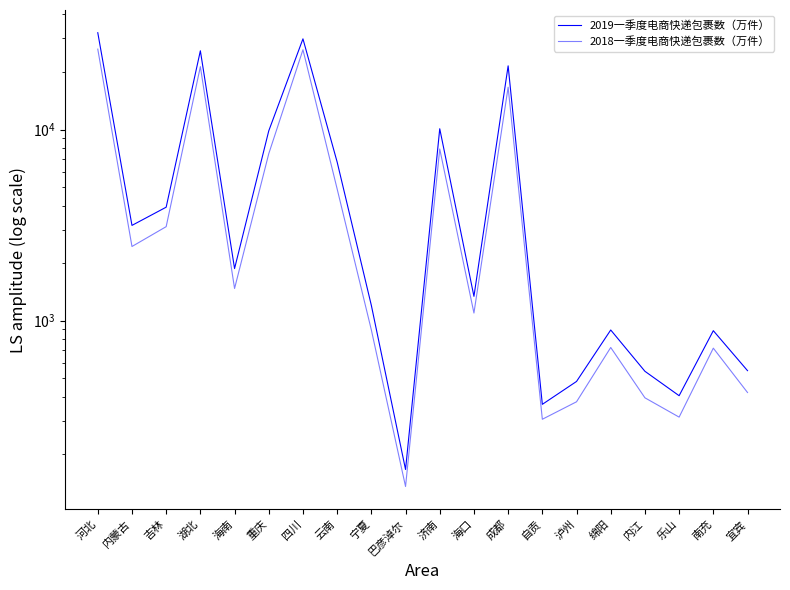

In 2019一季度电商快递包裹数（万件）, how many points are higher than both neighbors (excluding endpoints)?

6